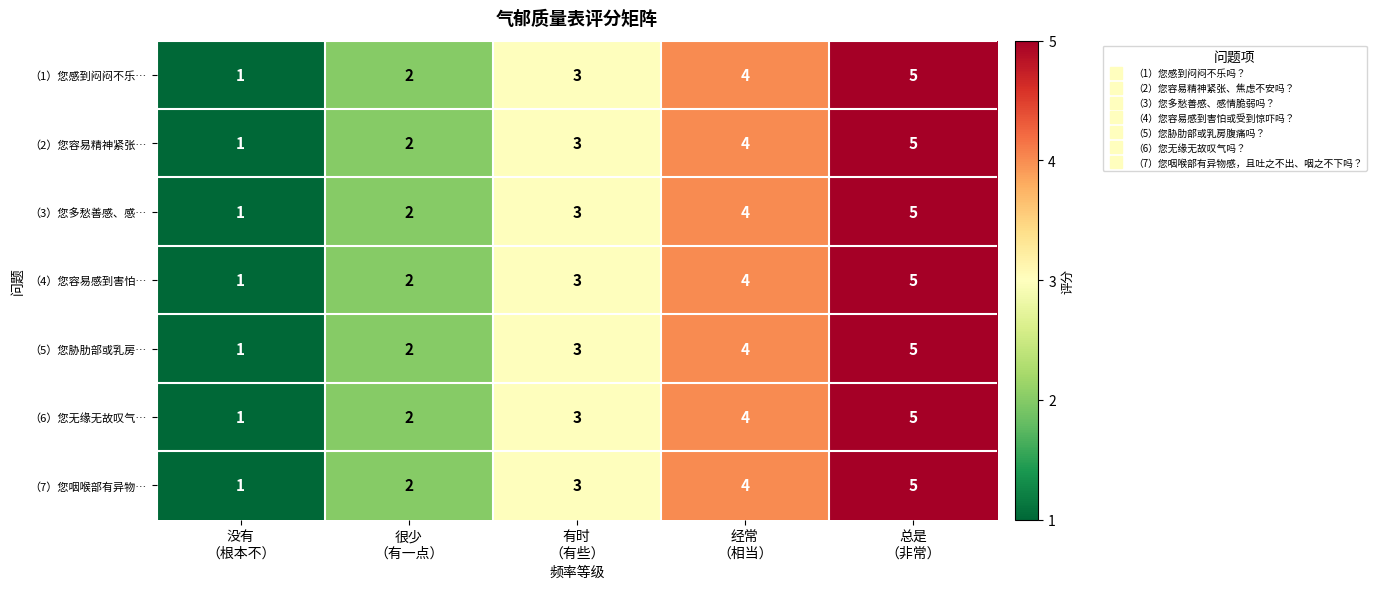

Count the （1）您感到闷闷不乐… values in the range 2 to 4.

3